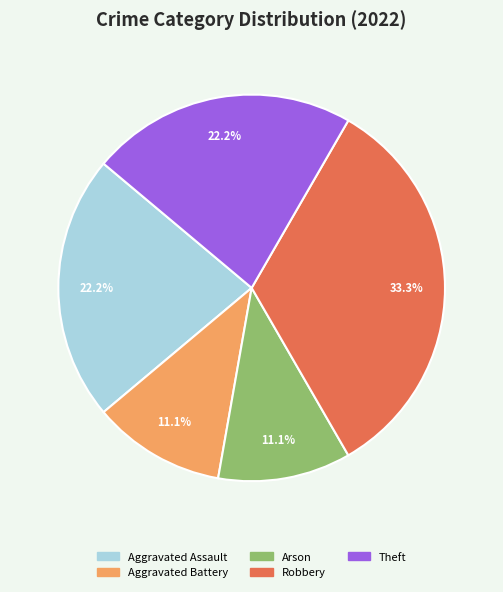

Does Aggravated Assault account for over 50% of the chart?

No